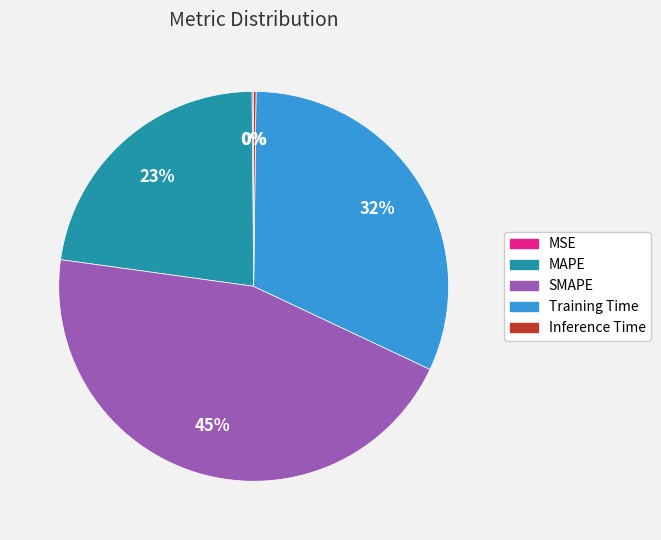

Which category has the biggest portion of the pie?

SMAPE